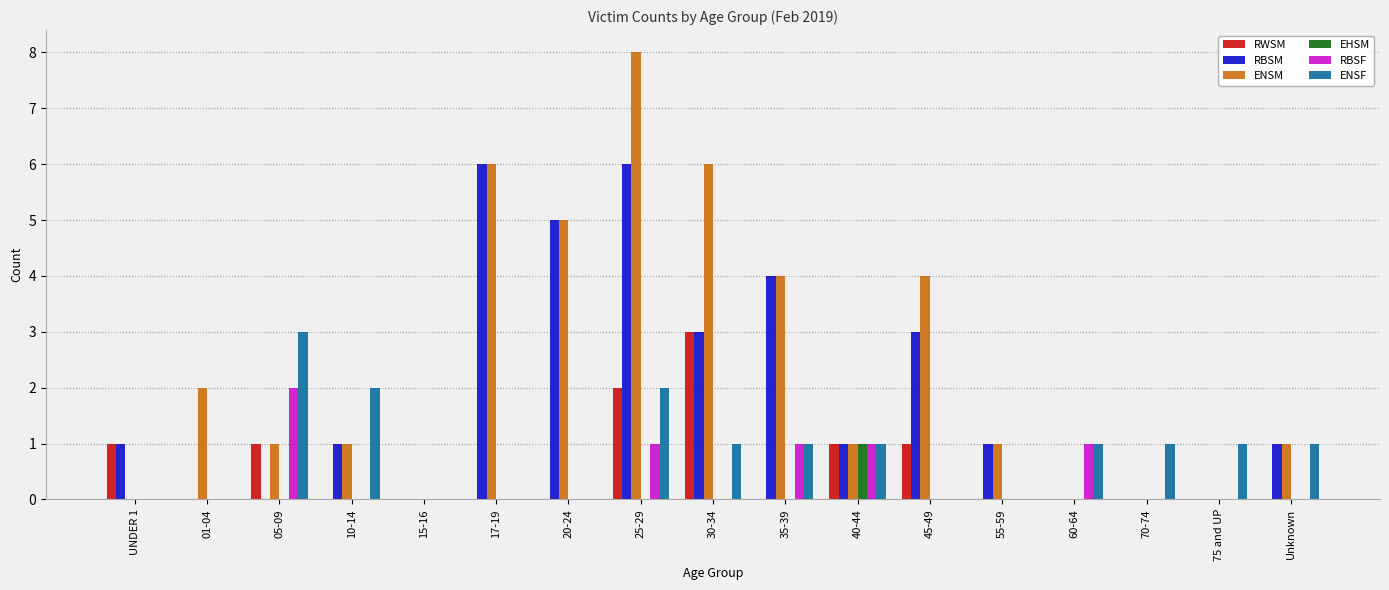

At which category is the sum across all series the highest?

25-29